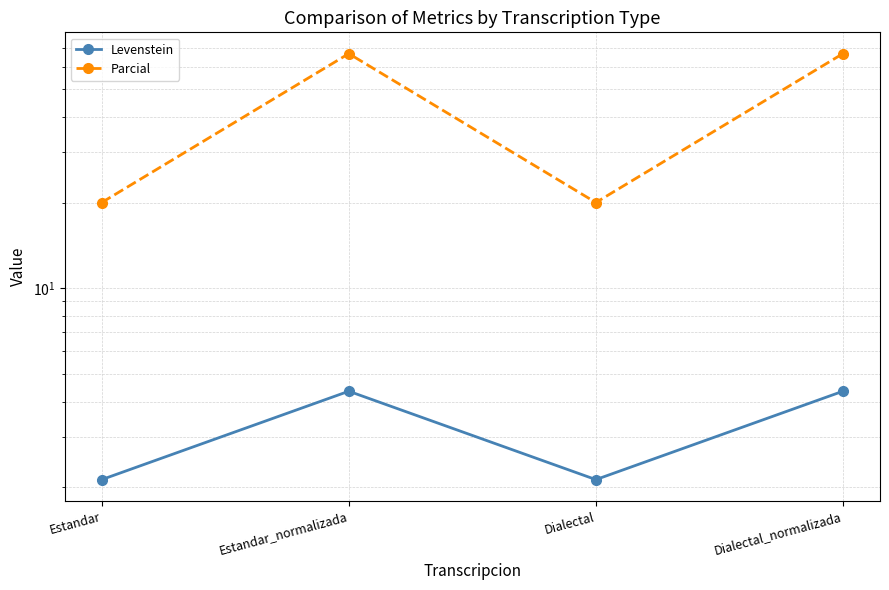

In Parcial, how many points are higher than both neighbors (excluding endpoints)?

1